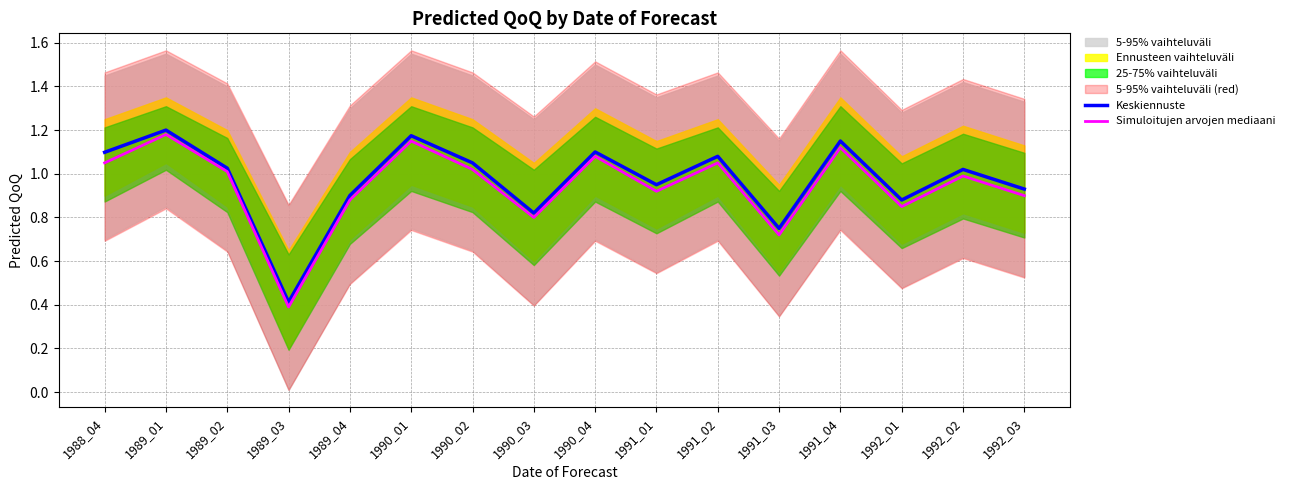

Where is Keskiennuste nearest to the value 0?

1989_03